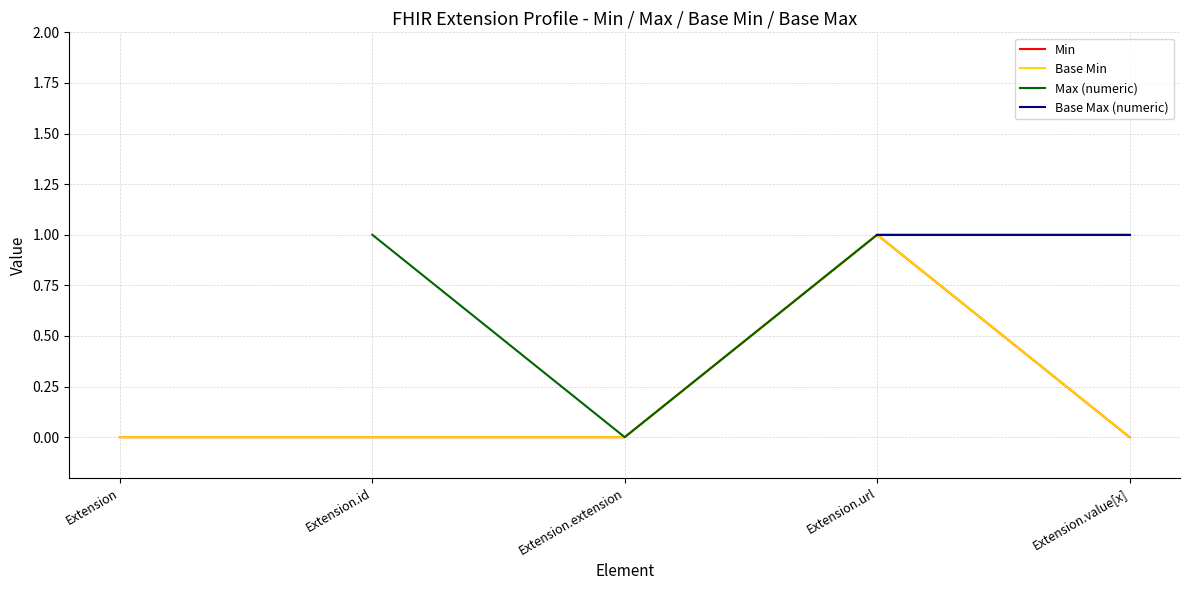

At which category is the sum across all series the highest?

Extension.url